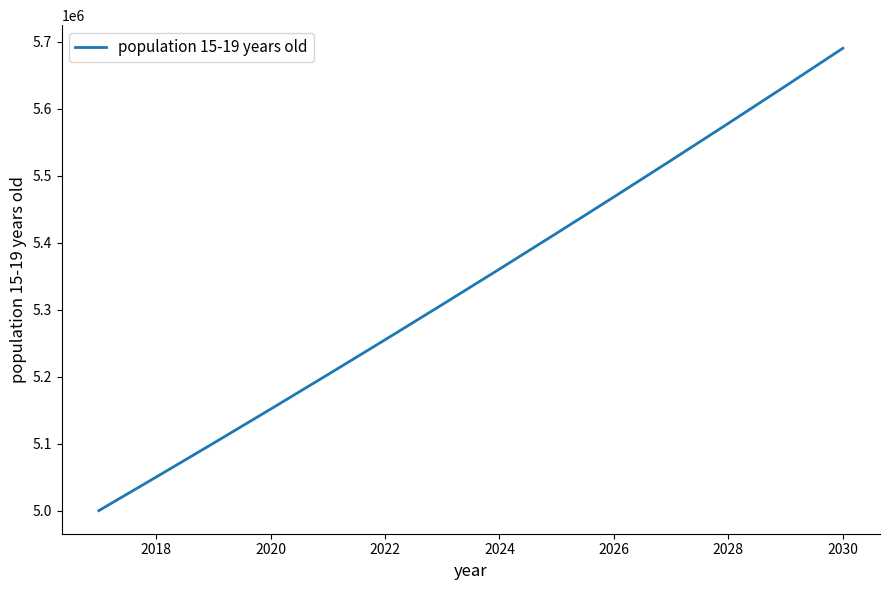

What is the greatest value displayed?

5690466.4